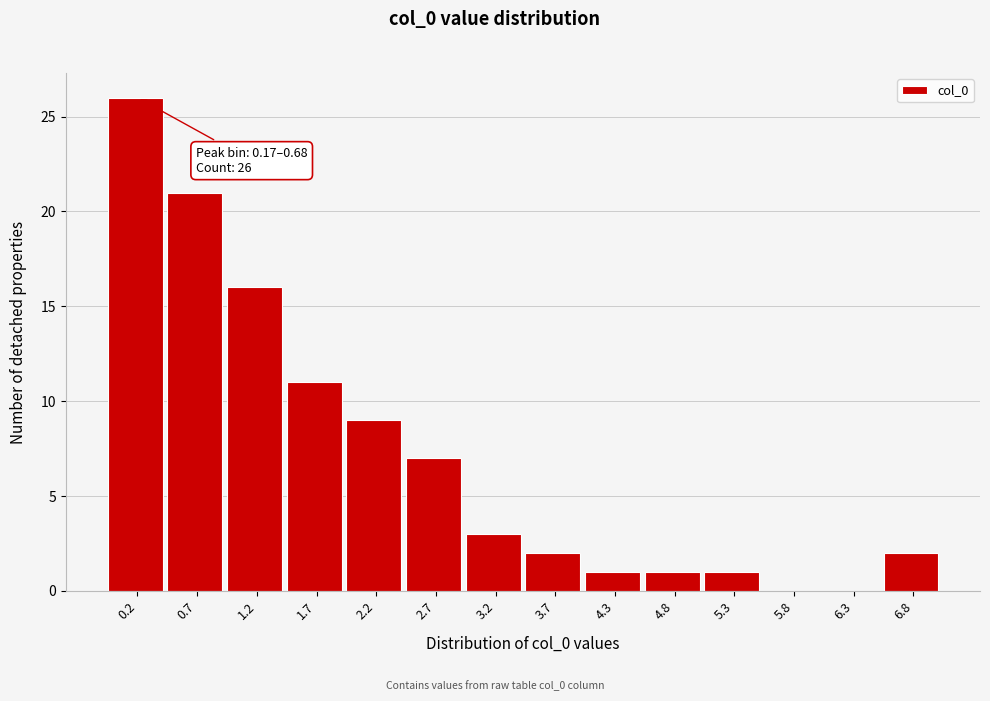

Reading right to left, extract all data points from this chart.

6.8=2	6.3=0	5.8=0	5.3=1	4.8=1	4.3=1	3.7=2	3.2=3	2.7=7	2.2=9	1.7=11	1.2=16	0.7=21	0.2=26